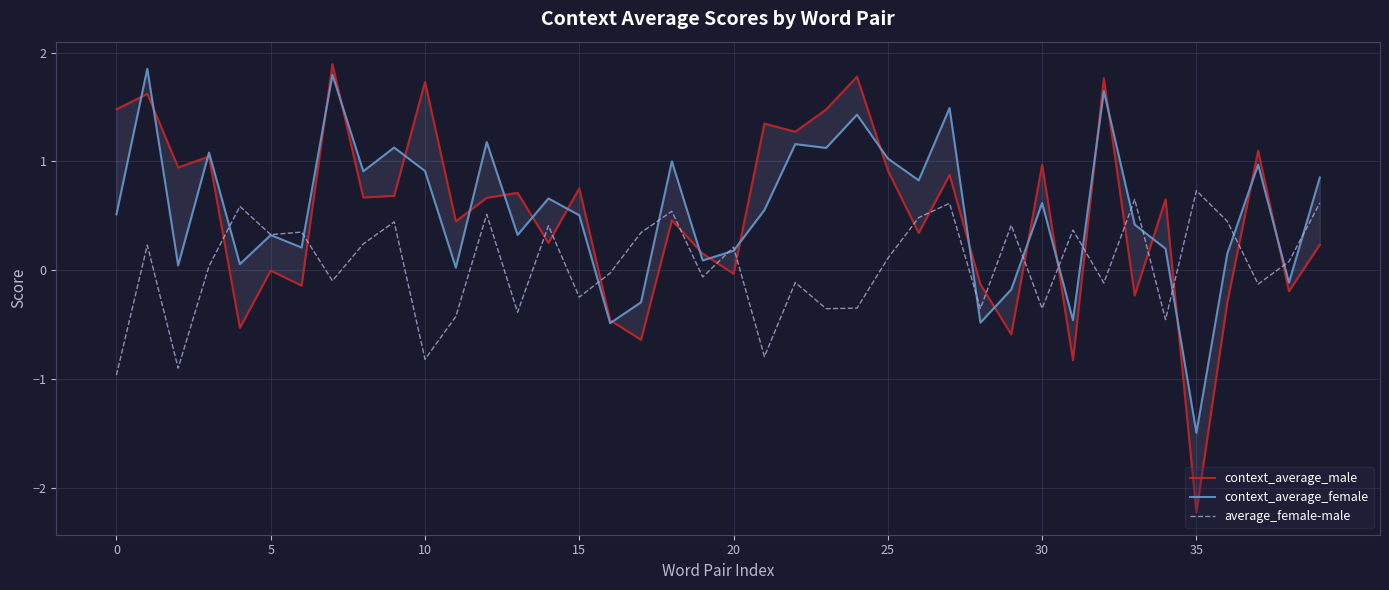

What is the minimum value for average_female-male?

-1.0